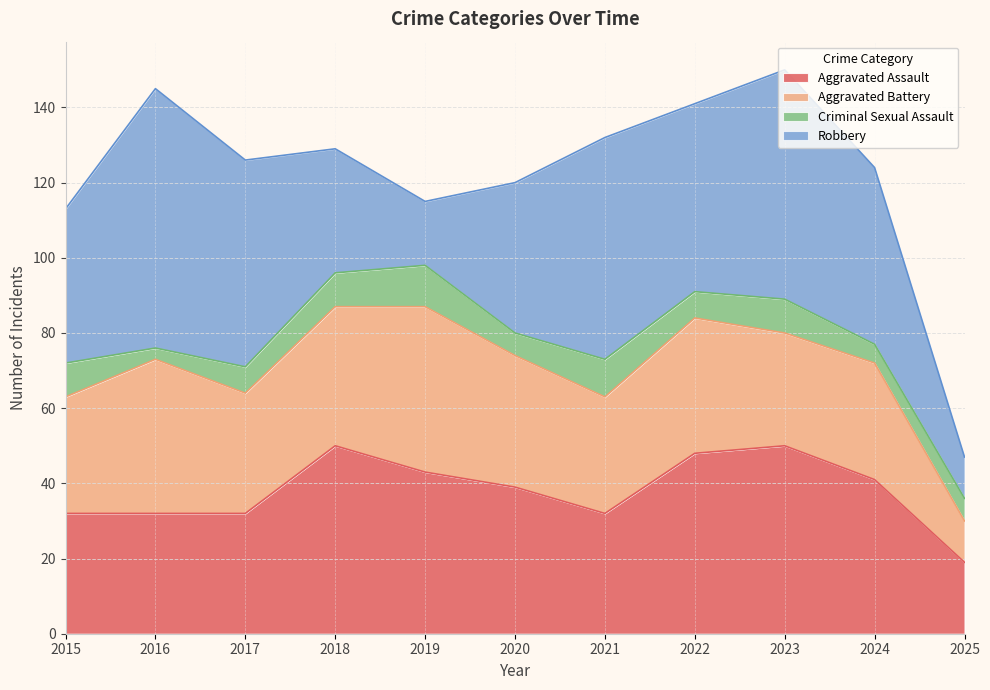

The Criminal Sexual Assault series shows 5 at 2016. True or false?

False